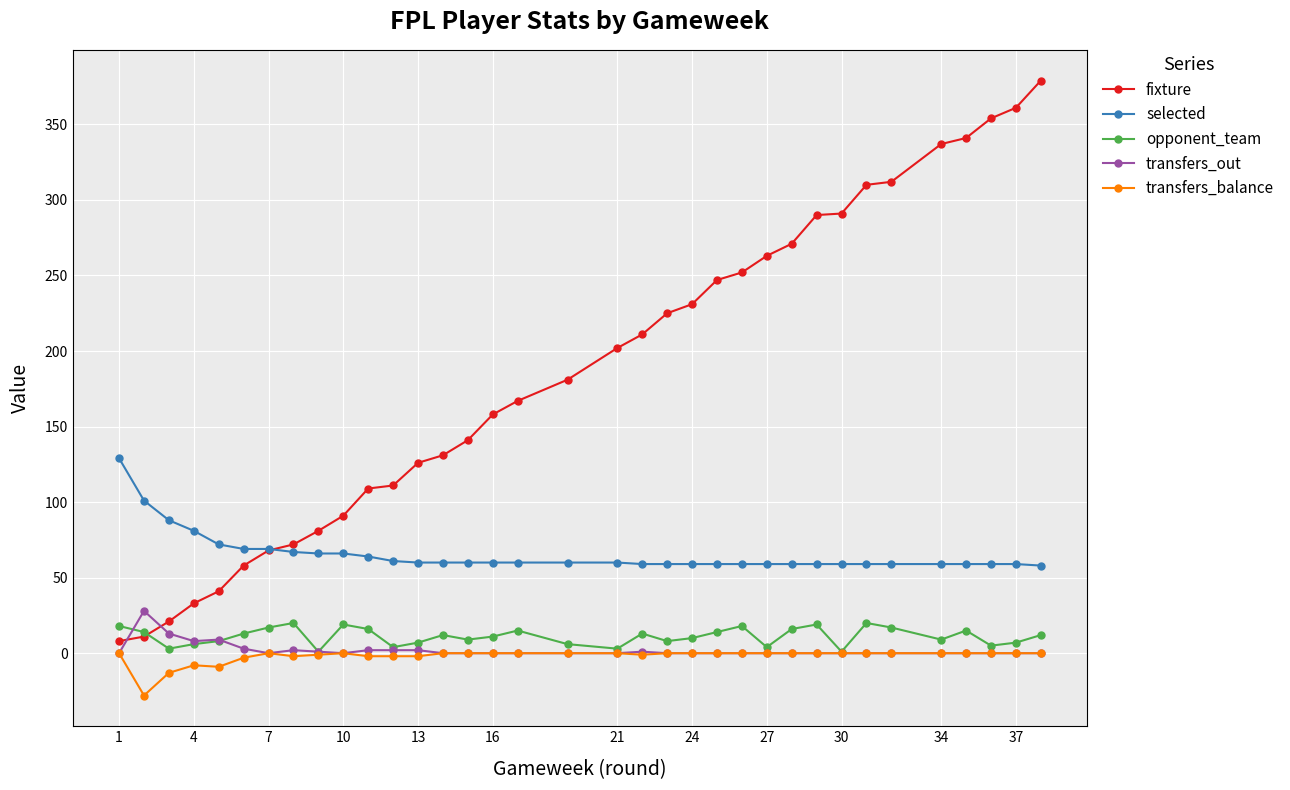

What is the highest value of the transfers_out series?

28